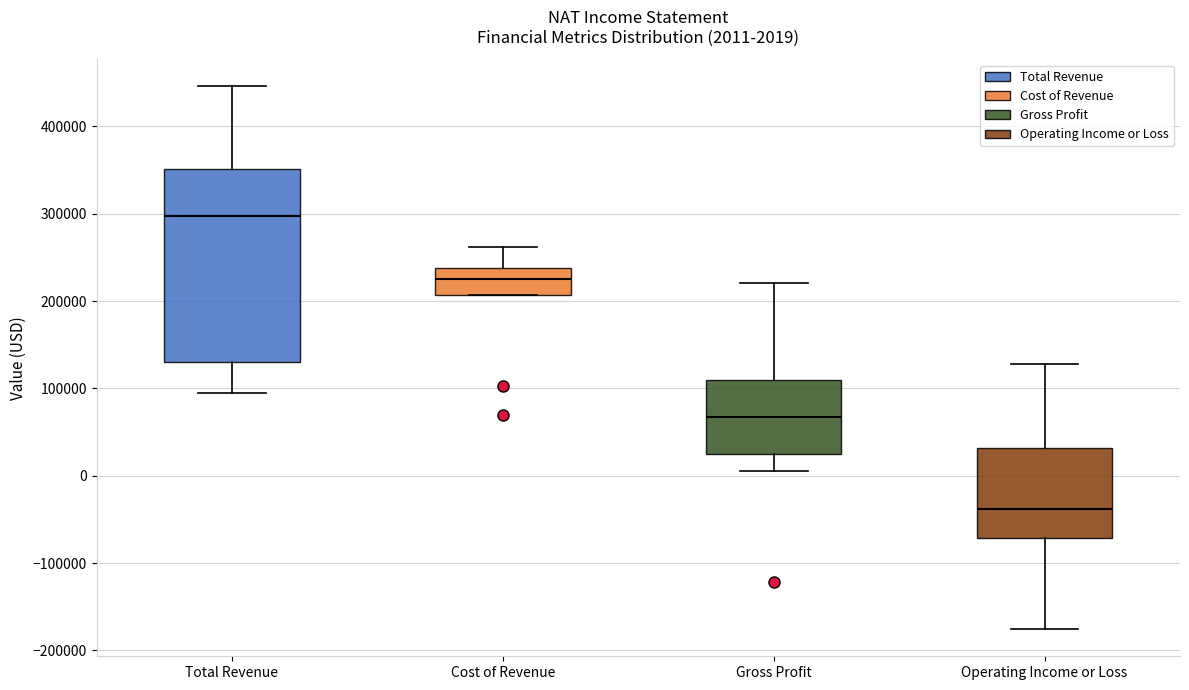

Which box's median line is the highest?

Total Revenue